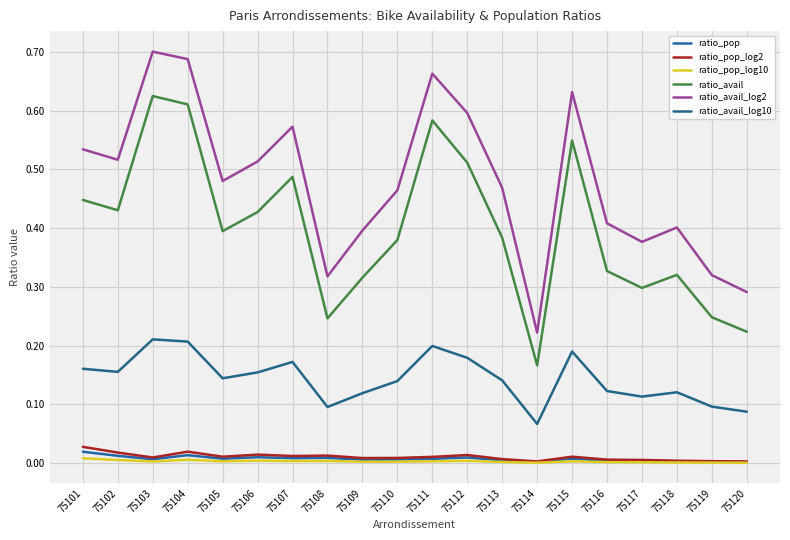

What is the spread (max minus min) of values at 75104?

0.7